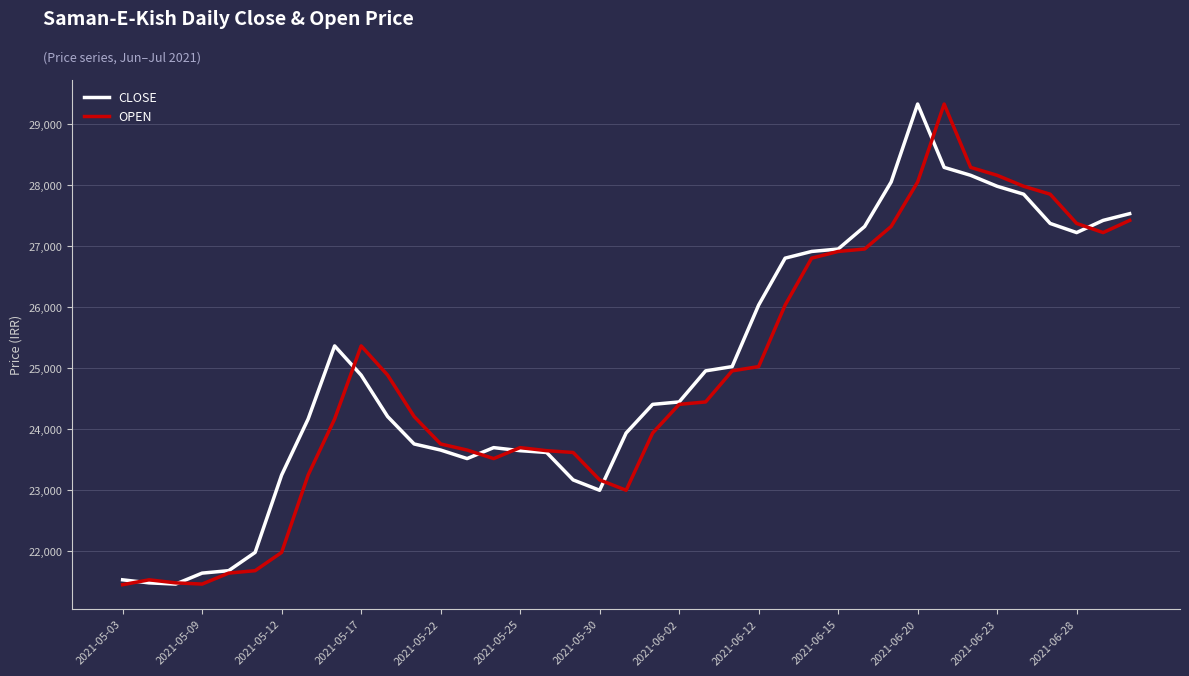

What is the highest value of the OPEN series?

29330